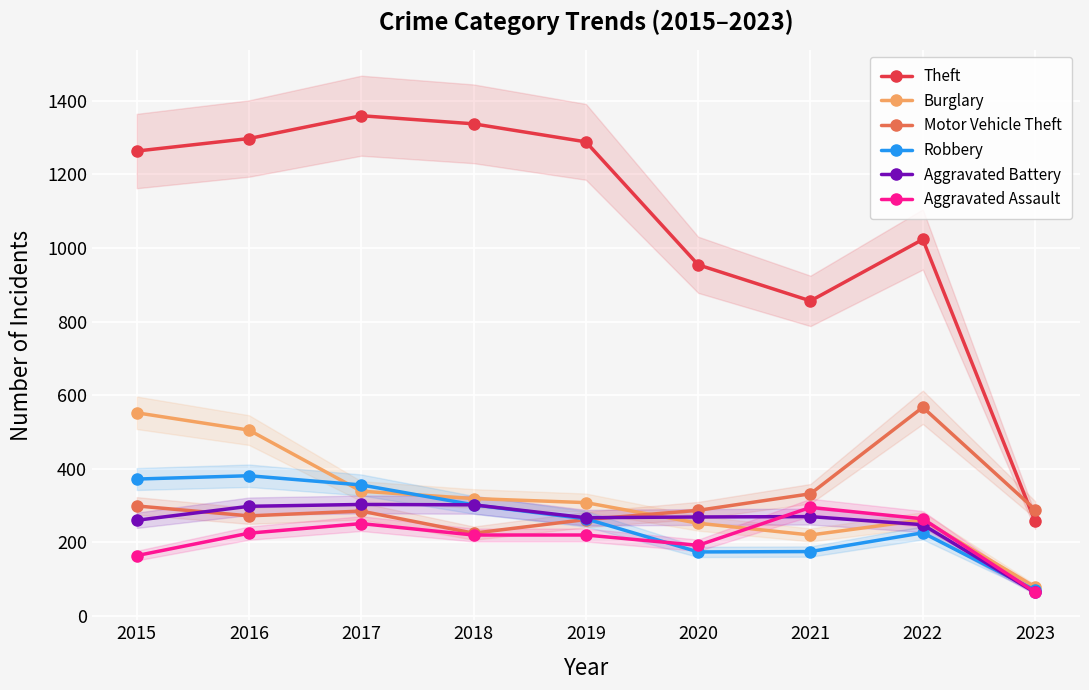

What is the minimum value for Robbery?

70